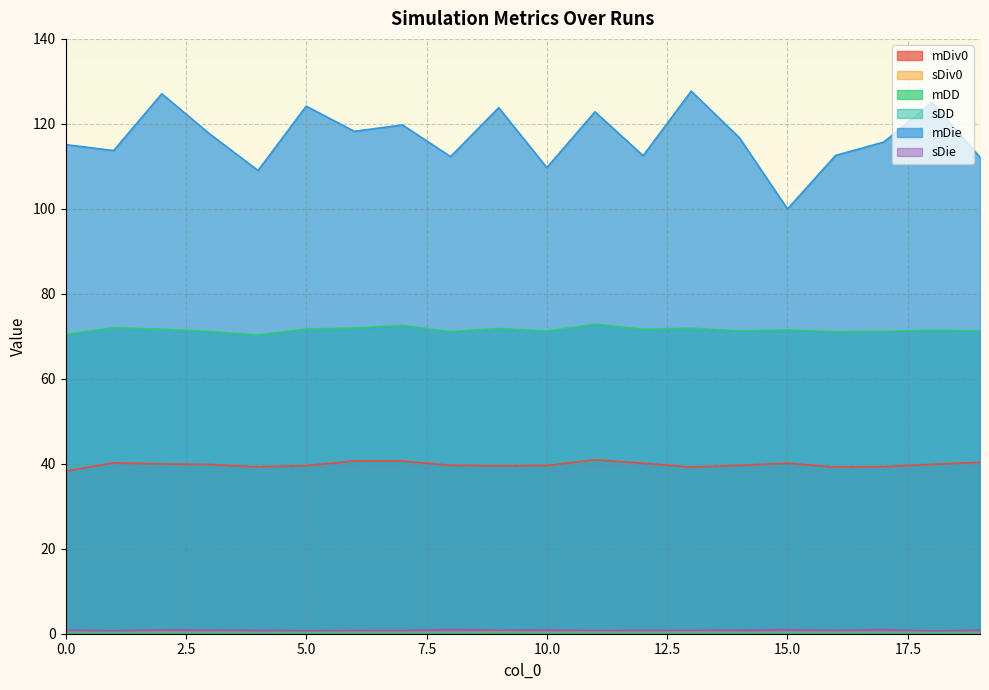

Reading left to right, transcribe all the data shown in this chart.

mDiv0: 38.3	40.2	40.0	39.8	39.3	39.6	40.7	40.6	39.6	39.5	39.6	40.9	40.1	39.2	39.6	40.1	39.2	39.3	39.9	40.3
sDiv0: 0.3	0.3	0.3	0.3	0.3	0.3	0.3	0.3	0.3	0.3	0.3	0.4	0.3	0.3	0.3	0.3	0.3	0.3	0.3	0.3
mDD: 70.4	72.0	71.7	71.1	70.3	71.7	71.9	72.6	71.1	71.8	71.2	72.9	71.7	71.9	71.3	71.5	71.1	71.1	71.4	71.3
sDD: 0.1	0.1	0.1	0.1	0.1	0.1	0.1	0.1	0.1	0.1	0.1	0.1	0.1	0.1	0.1	0.1	0.1	0.1	0.1	0.1
mDie: 115.1	113.7	127.1	117.6	109.0	124.2	118.2	119.7	112.3	123.8	109.7	122.8	112.5	127.7	116.8	100.0	112.6	115.7	125.0	112.2
sDie: 0.8	0.7	0.9	0.9	0.8	0.7	0.8	0.8	1.0	0.8	0.9	0.7	0.8	0.8	0.9	1.0	0.8	1.0	0.7	0.8